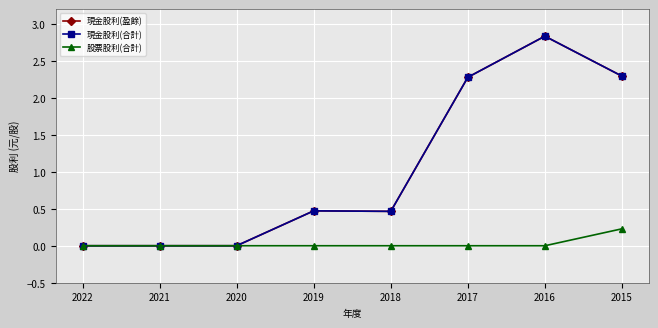

What is the total value across all series at 2019?

0.9